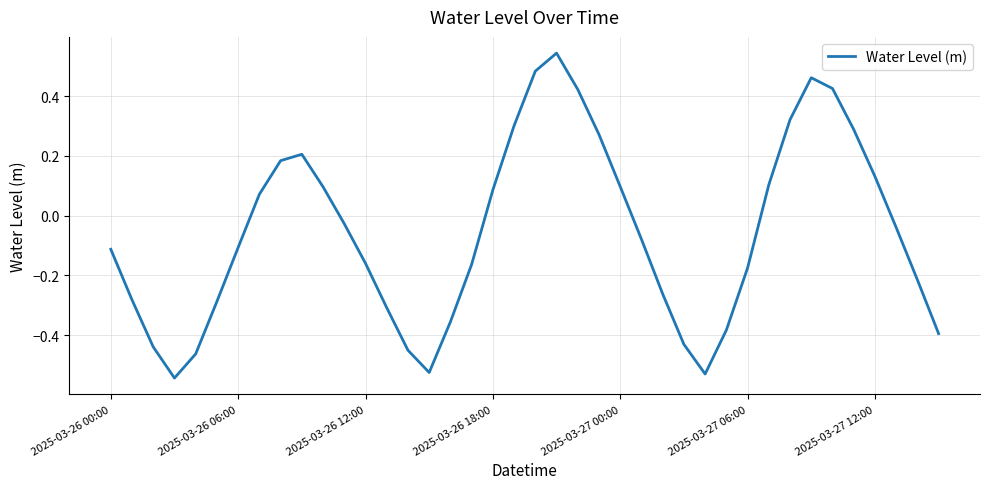

What is the difference between the second highest and second lowest values?

1.0